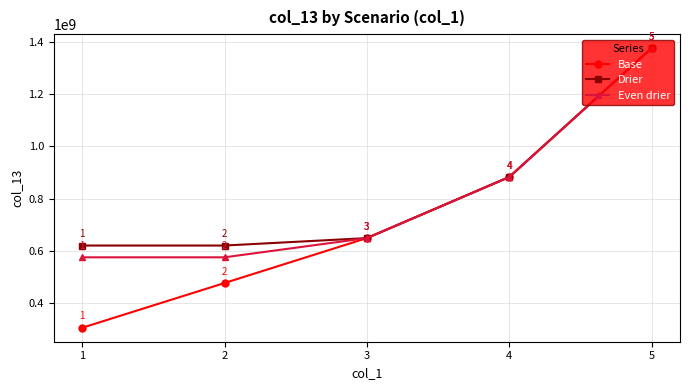

Read the Base value at 5.

1375852580.8